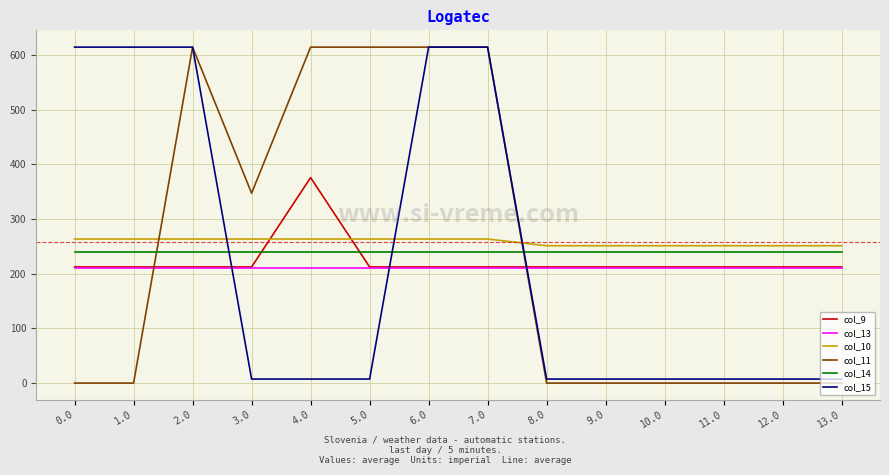

What is the spread (max minus min) of values at 0.0?

614.0